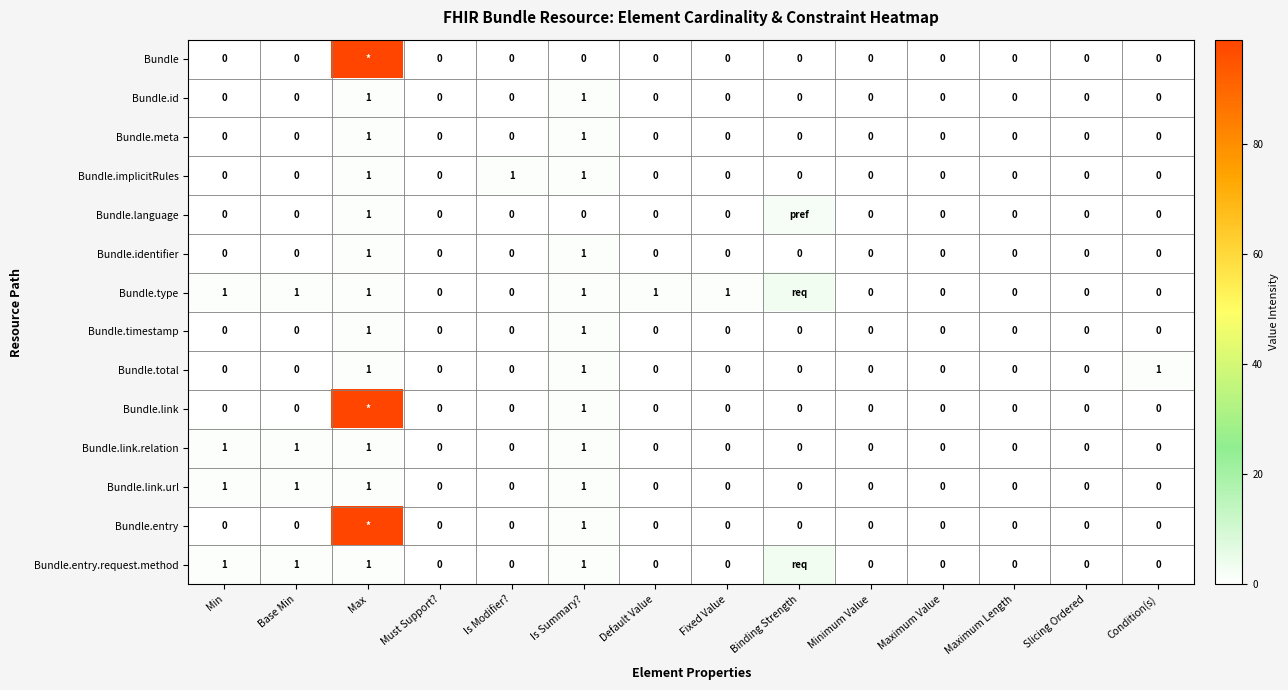

How many Bundle.meta values are between 0 and 1?

14